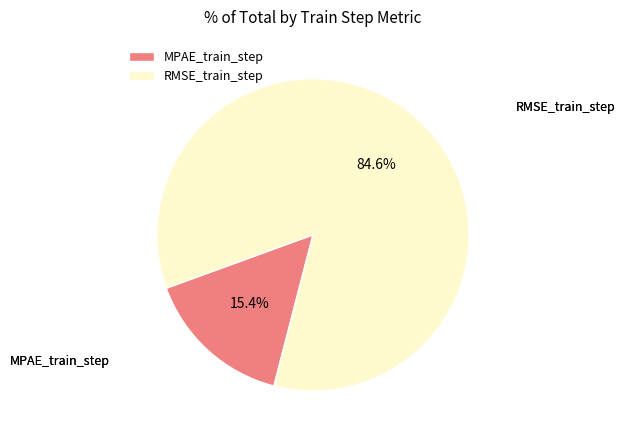

Combined, do MPAE_train_step and RMSE_train_step account for over 50%?

Yes